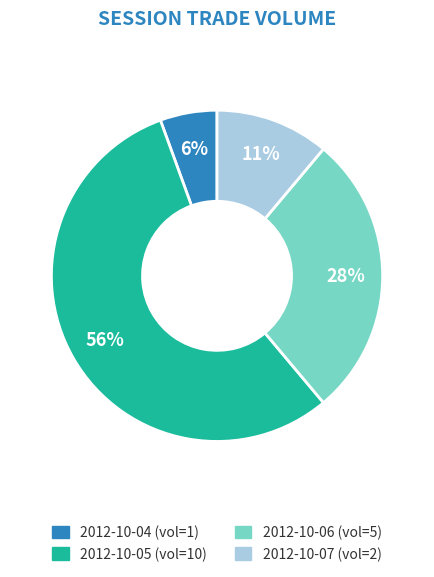

How many segments does this pie chart have?

4